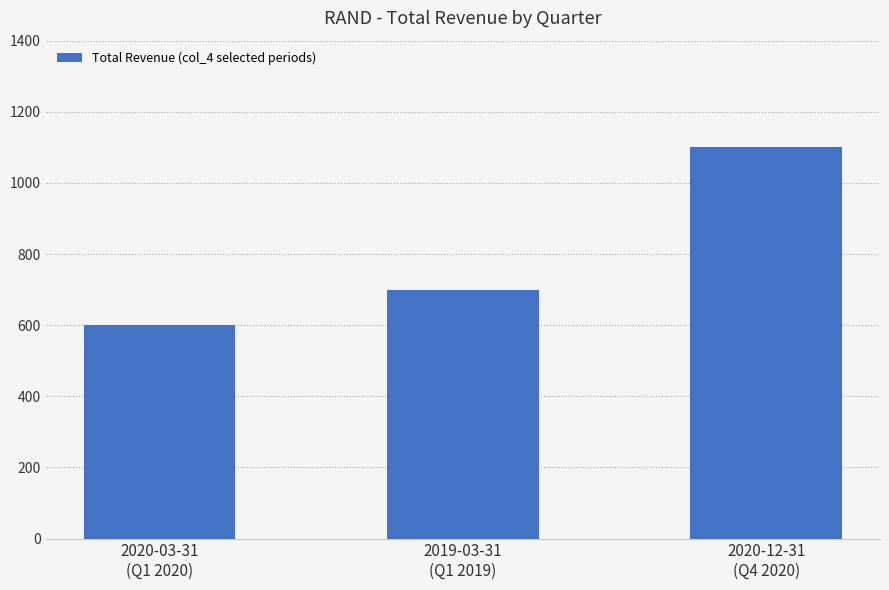

Rank the categories by value from highest to lowest.

2020-12-31
(Q4 2020), 2019-03-31
(Q1 2019), 2020-03-31
(Q1 2020)